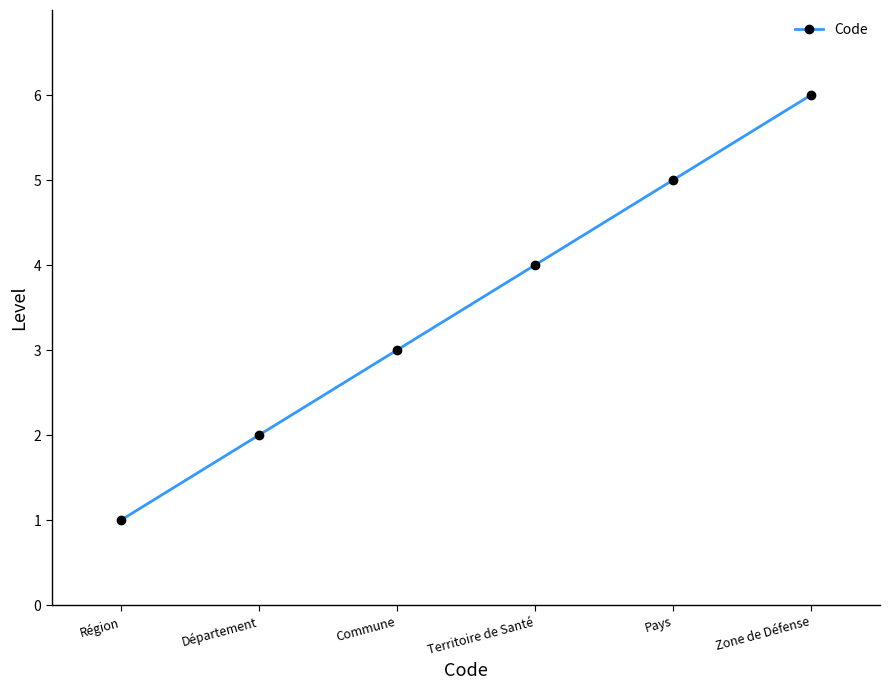

Which label corresponds to the largest value in the chart?

Zone de Défense